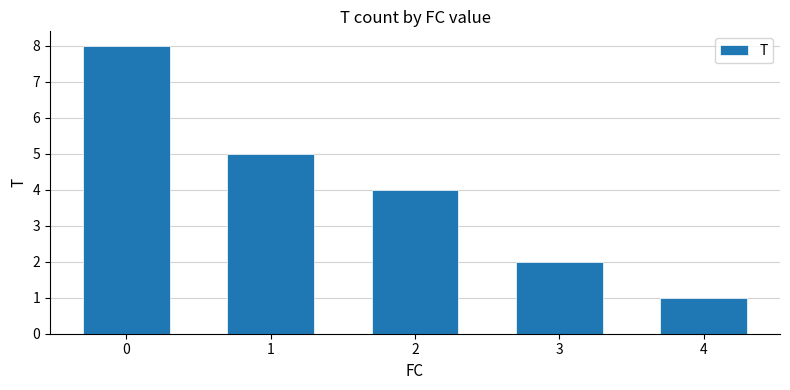

Where is the data nearest to the value 4?

2